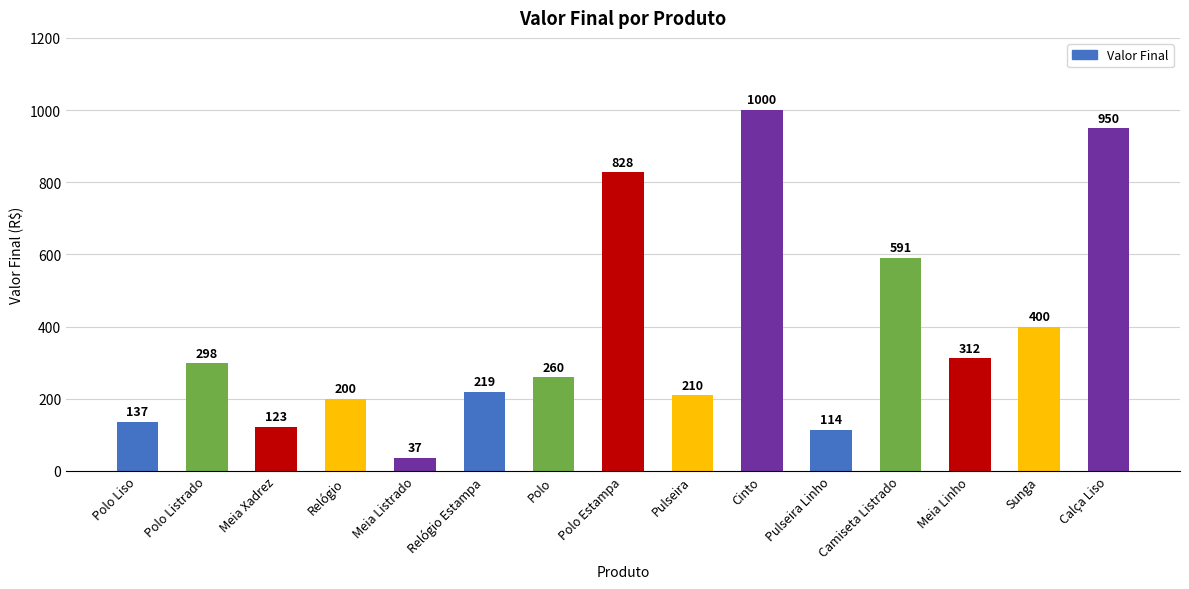

What is the value of the 13th bar from the left?

312